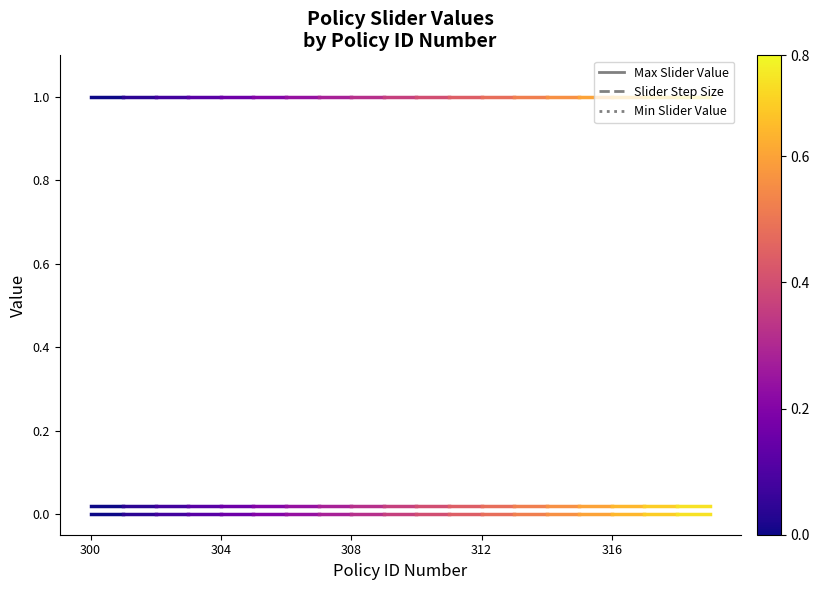

What are all the series names shown in the legend?

Max Slider Value, Slider Step Size, Min Slider Value